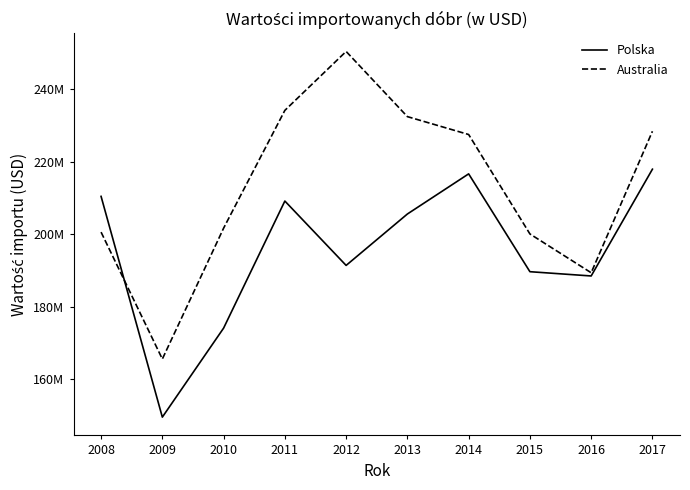

The Australia series shows 335961820 at 2010. True or false?

False